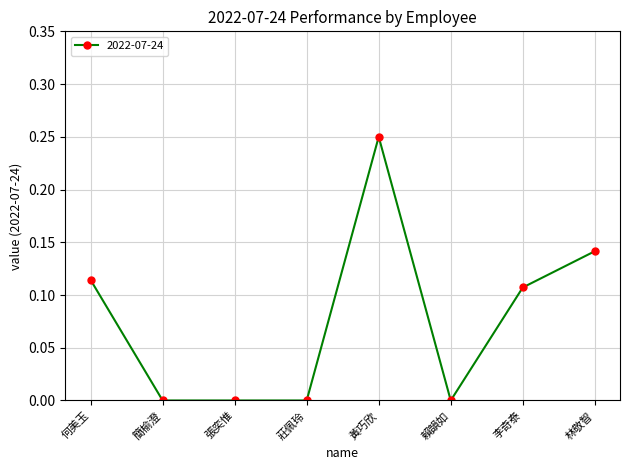

What is the sum of all values?

0.6